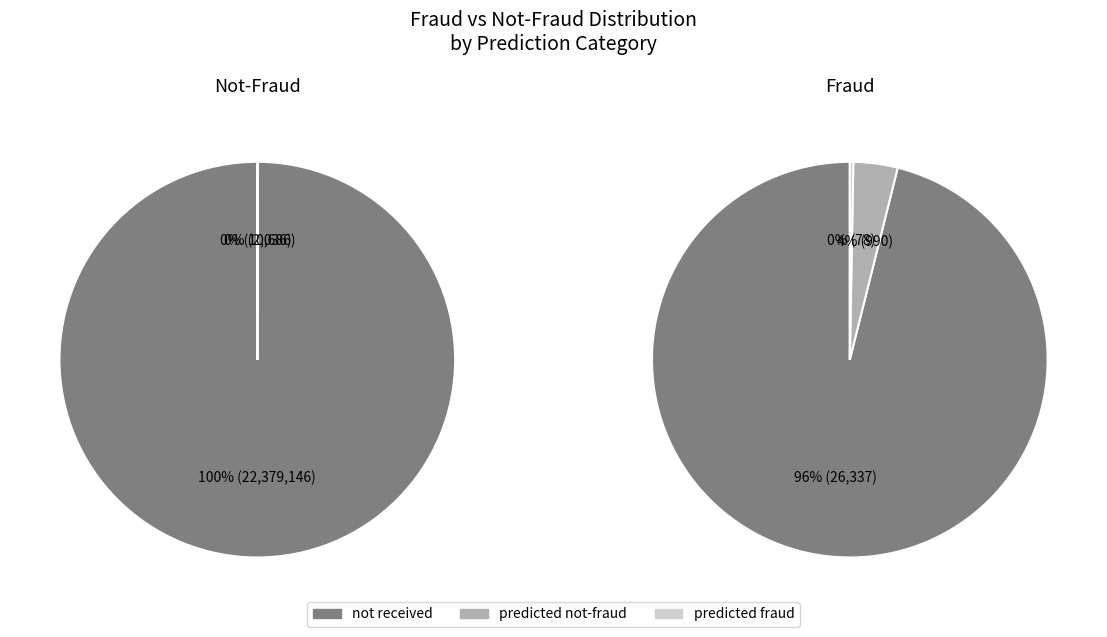

How many slices are in this pie chart?

3